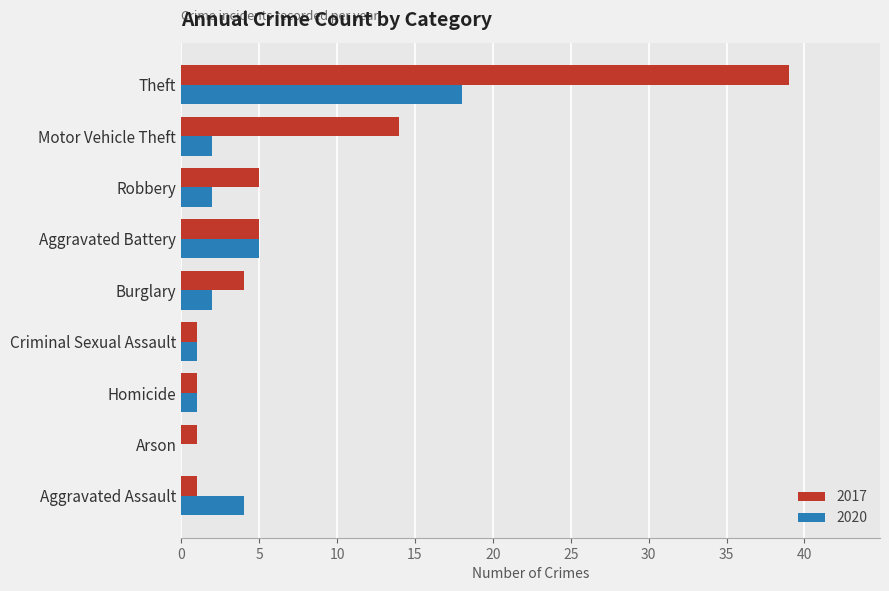

Which series has the largest total across all categories?

2017